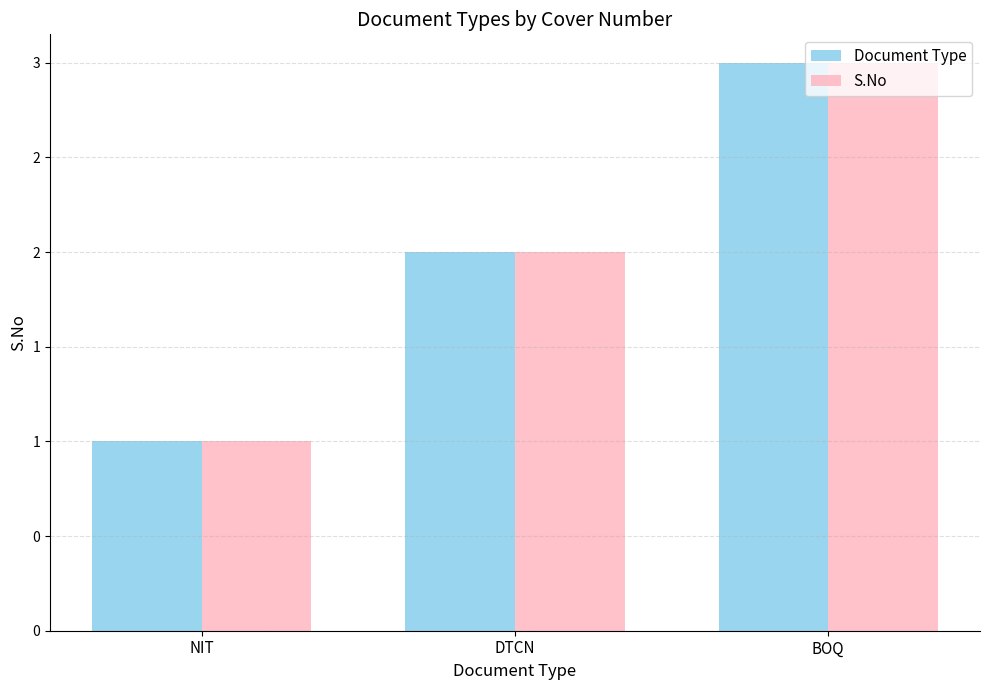

At which label does Document Type first exceed 2?

BOQ